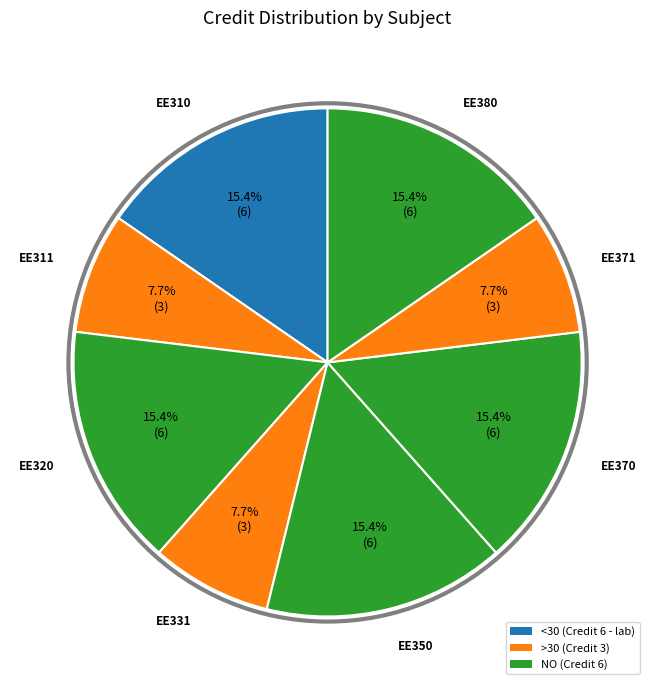

How many slices are in this pie chart?

8